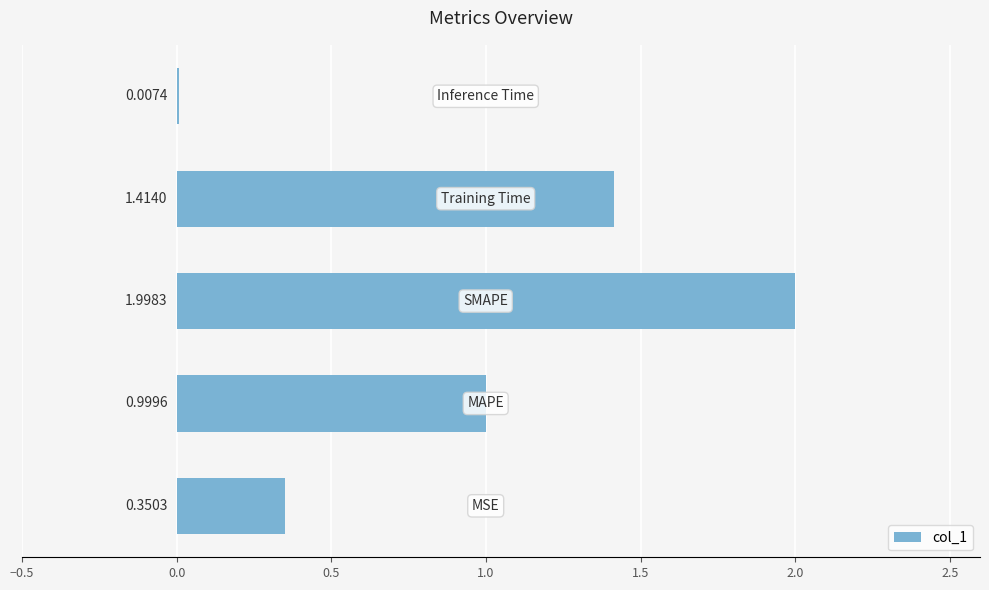

What is the sum of all values?

4.8